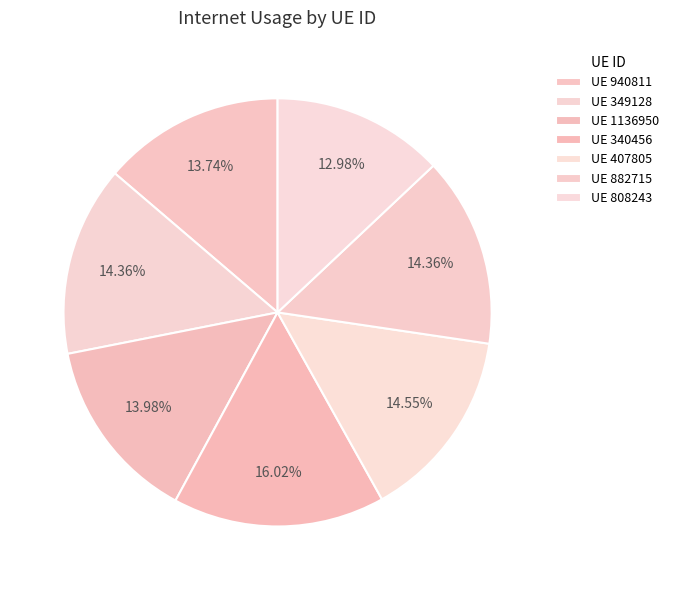

Is there any slice that represents more than half of the pie?

No